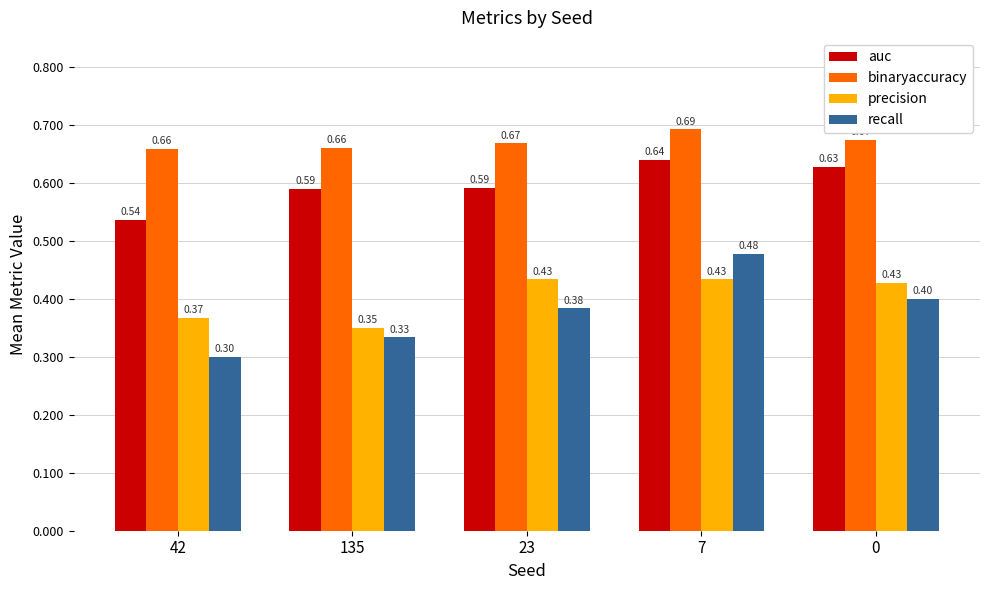

How many categories are shown in the chart?

5